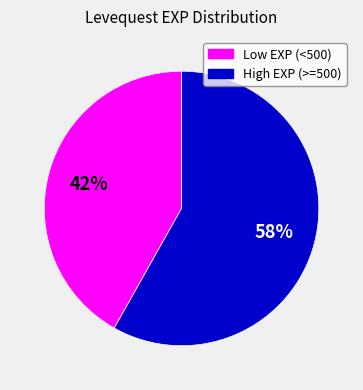

Count the number of slices in the pie.

2